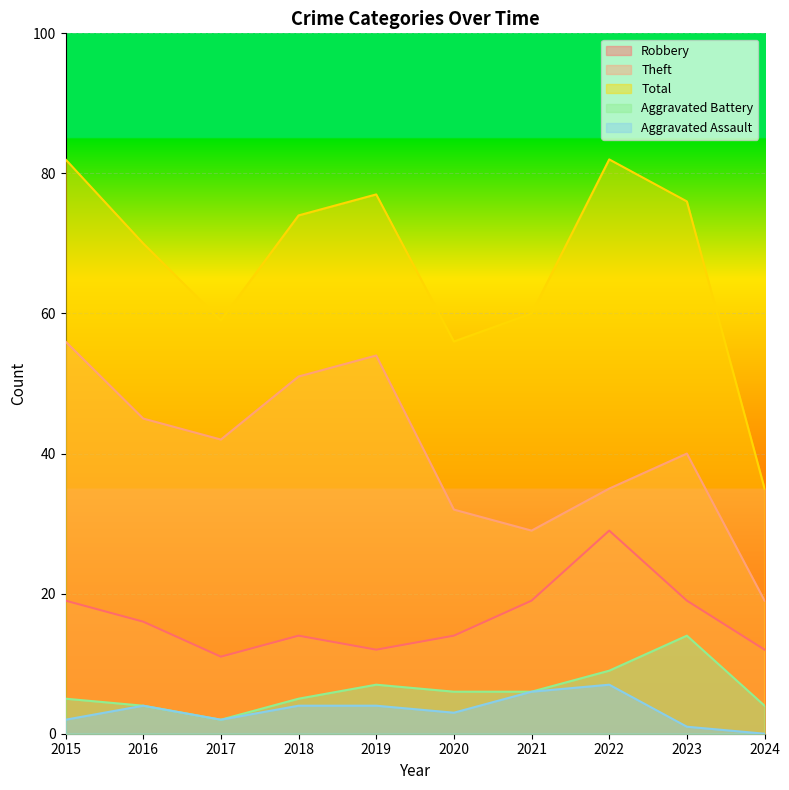

What is the sum of all Total values?

671